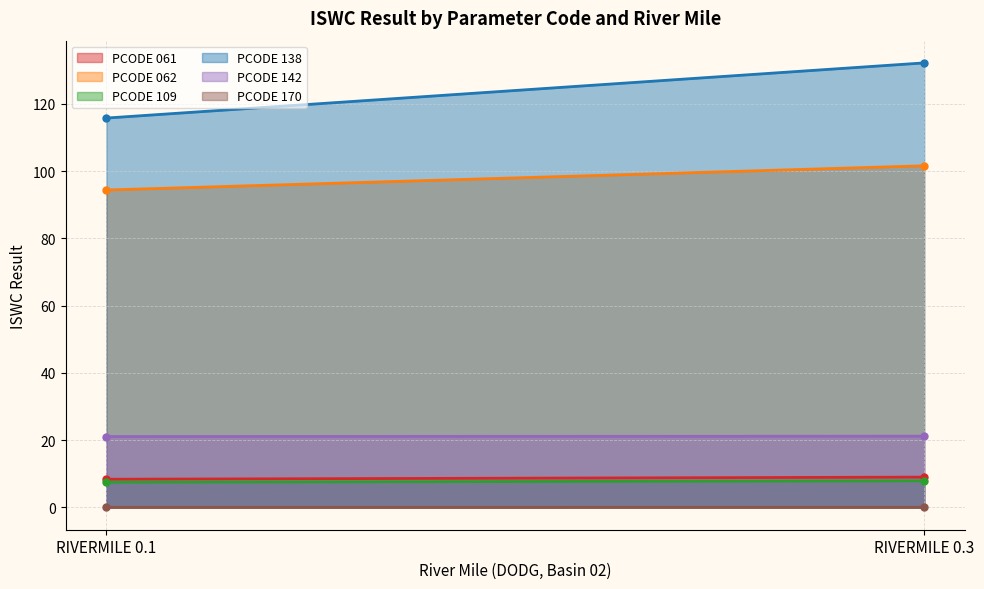

Reading left to right, extract all data points from this chart.

PCODE 061: RIVERMILE 0.1=8.4	RIVERMILE 0.3=9.0
PCODE 062: RIVERMILE 0.1=94.4	RIVERMILE 0.3=101.6
PCODE 109: RIVERMILE 0.1=7.5	RIVERMILE 0.3=7.9
PCODE 138: RIVERMILE 0.1=115.8	RIVERMILE 0.3=132.2
PCODE 142: RIVERMILE 0.1=21.1	RIVERMILE 0.3=21.2
PCODE 170: RIVERMILE 0.1=0.1	RIVERMILE 0.3=0.1